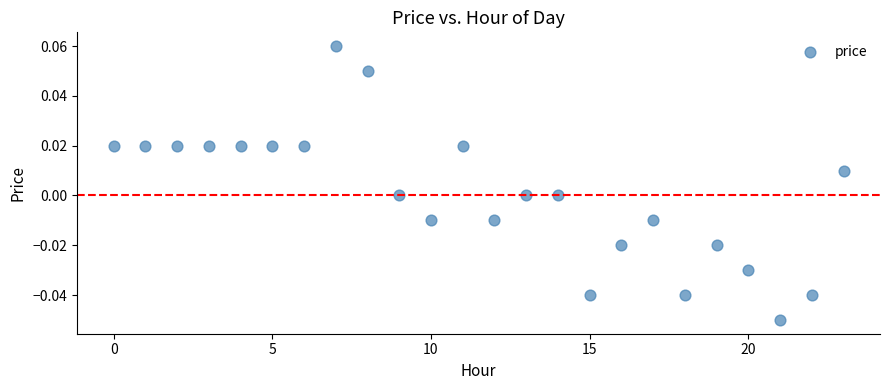

Count the number of points in this scatter plot.

24